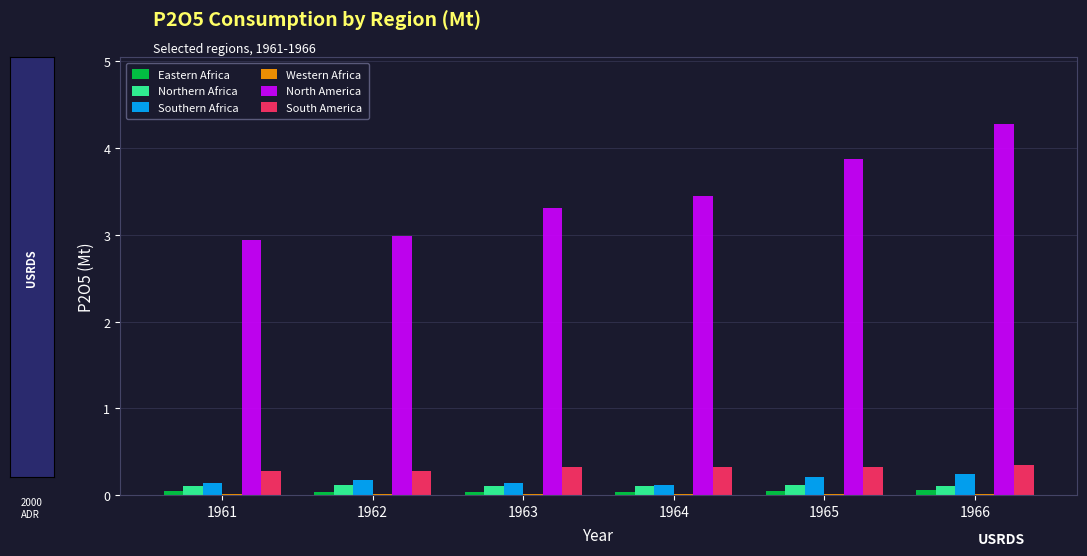

Which series has the widest spread of values?

North America